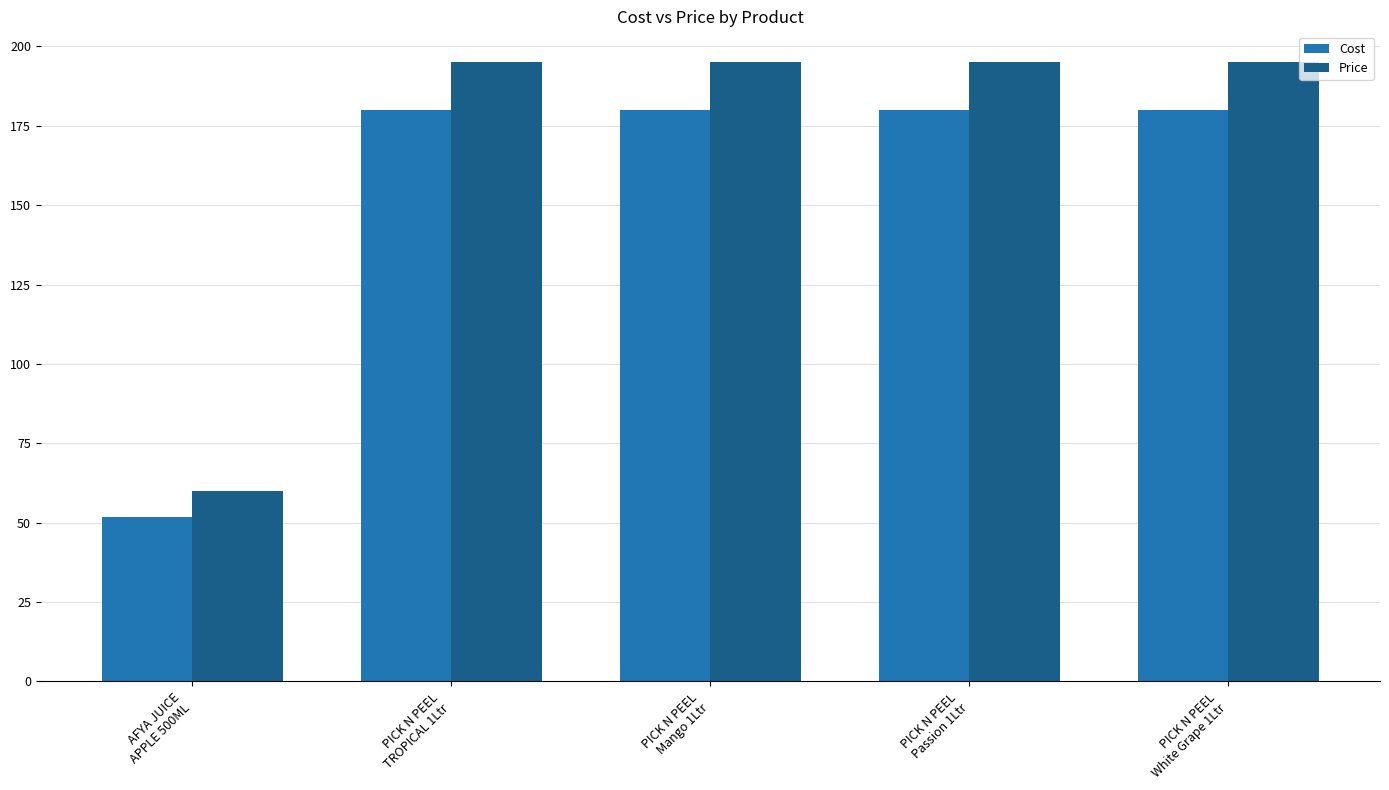

Is it true that Cost equals 180.0 at PICK N PEEL
Passion 1Ltr?

True